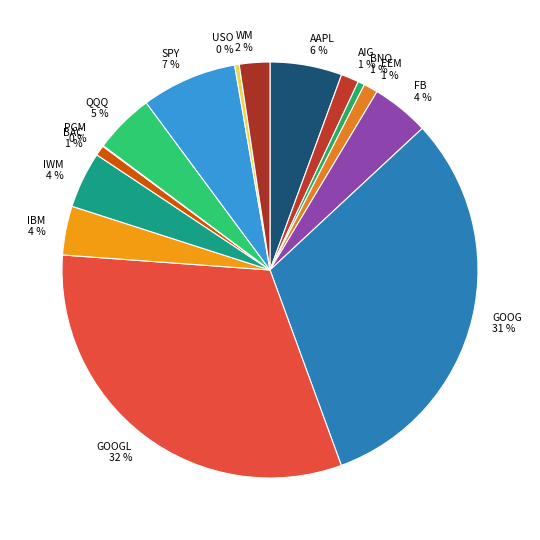

Approximately how many times larger is the value at BNO compared to USO?

1.5